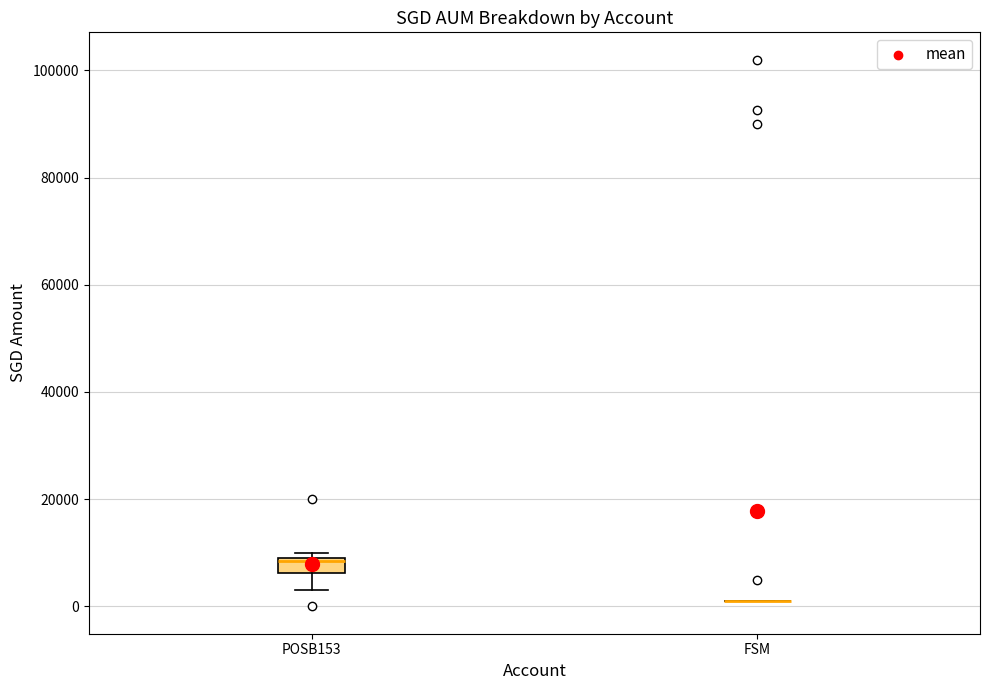

Comparing the boxes themselves (not the whiskers), which one is the tallest?

POSB153